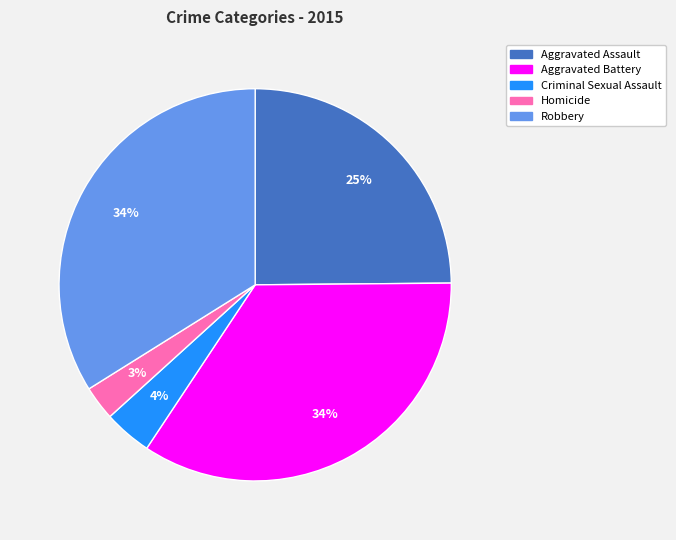

Combined, do Aggravated Assault and Homicide account for over 50%?

No